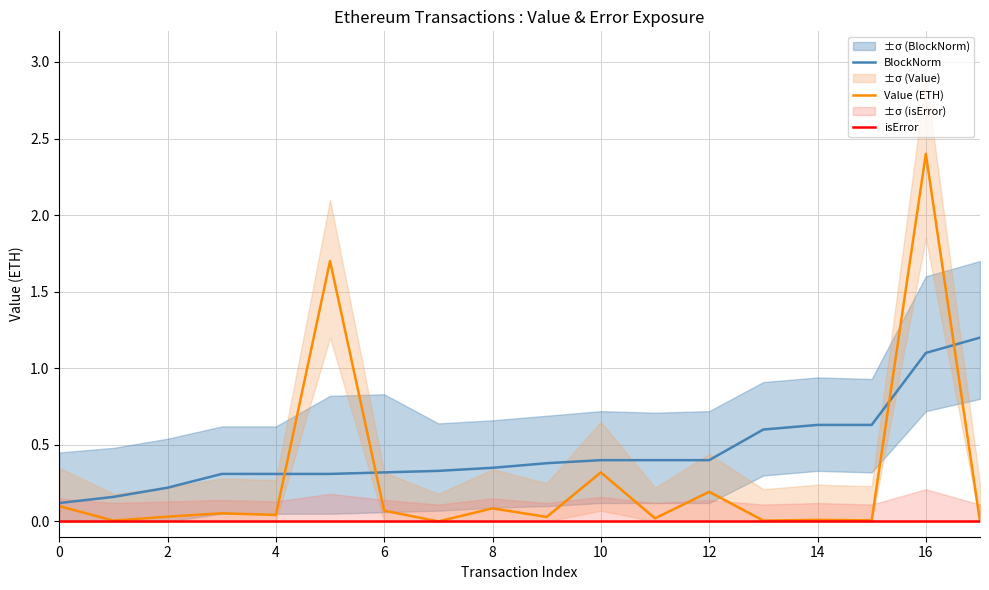

True or false: BlockNorm has more than 2 interior local peaks.

False